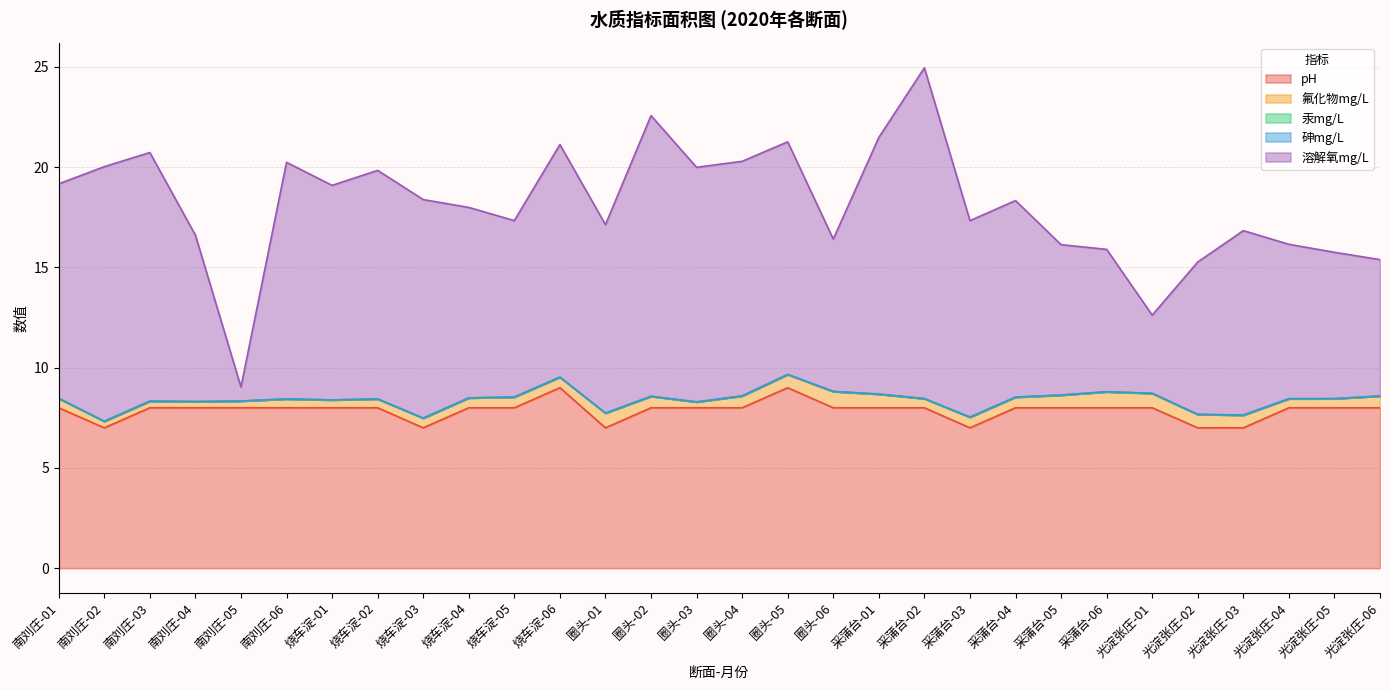

Where is pH nearest to the value 8?

南刘庄-01